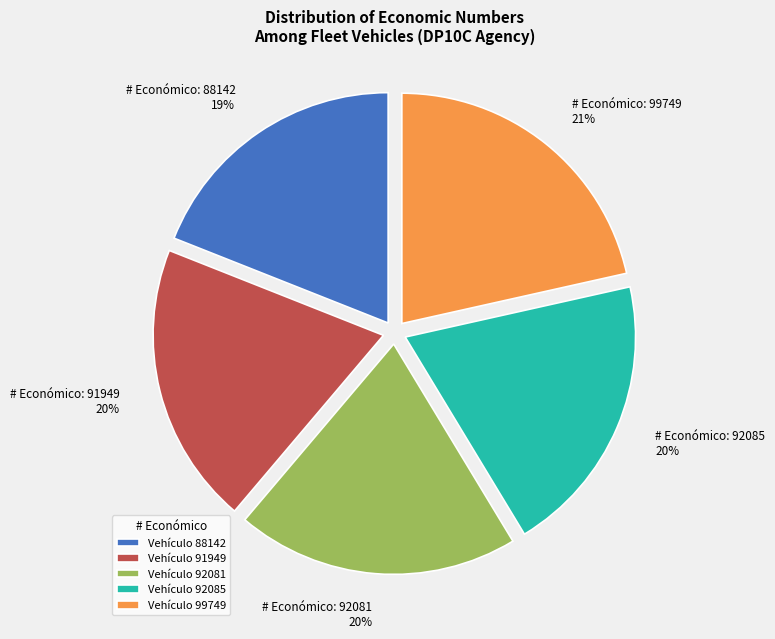

Combined, do 92081 and 92085 account for over 50%?

No